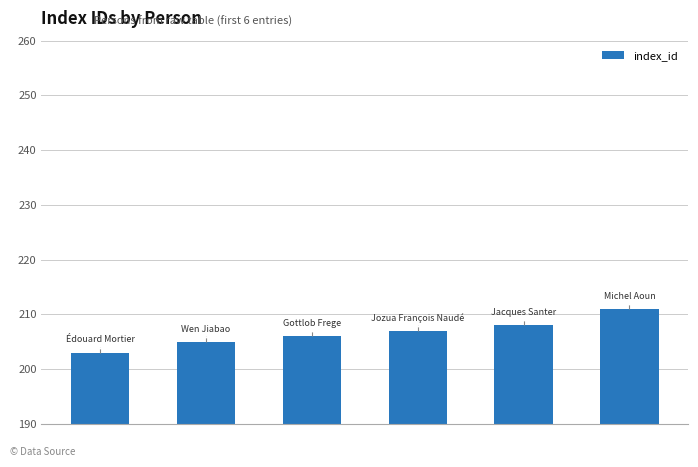

What is the greatest value displayed?

211